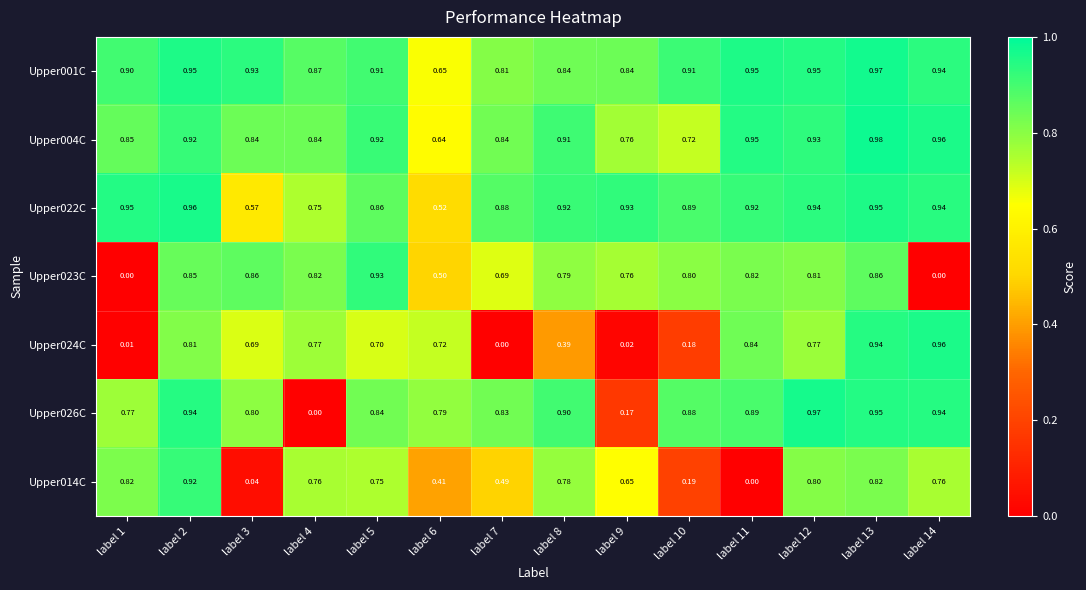

At which category does the chart reach its peak across all series?

label 13